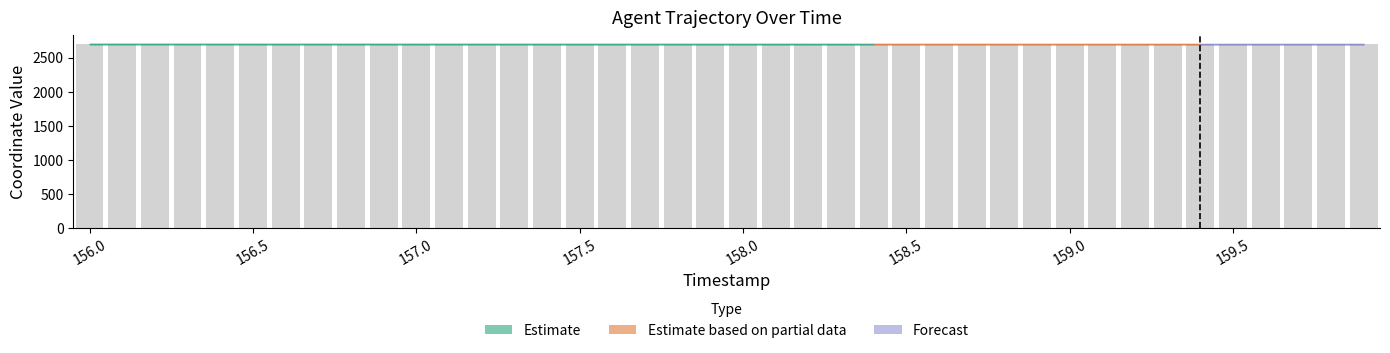

What is the maximum value shown in the chart?

2698.6